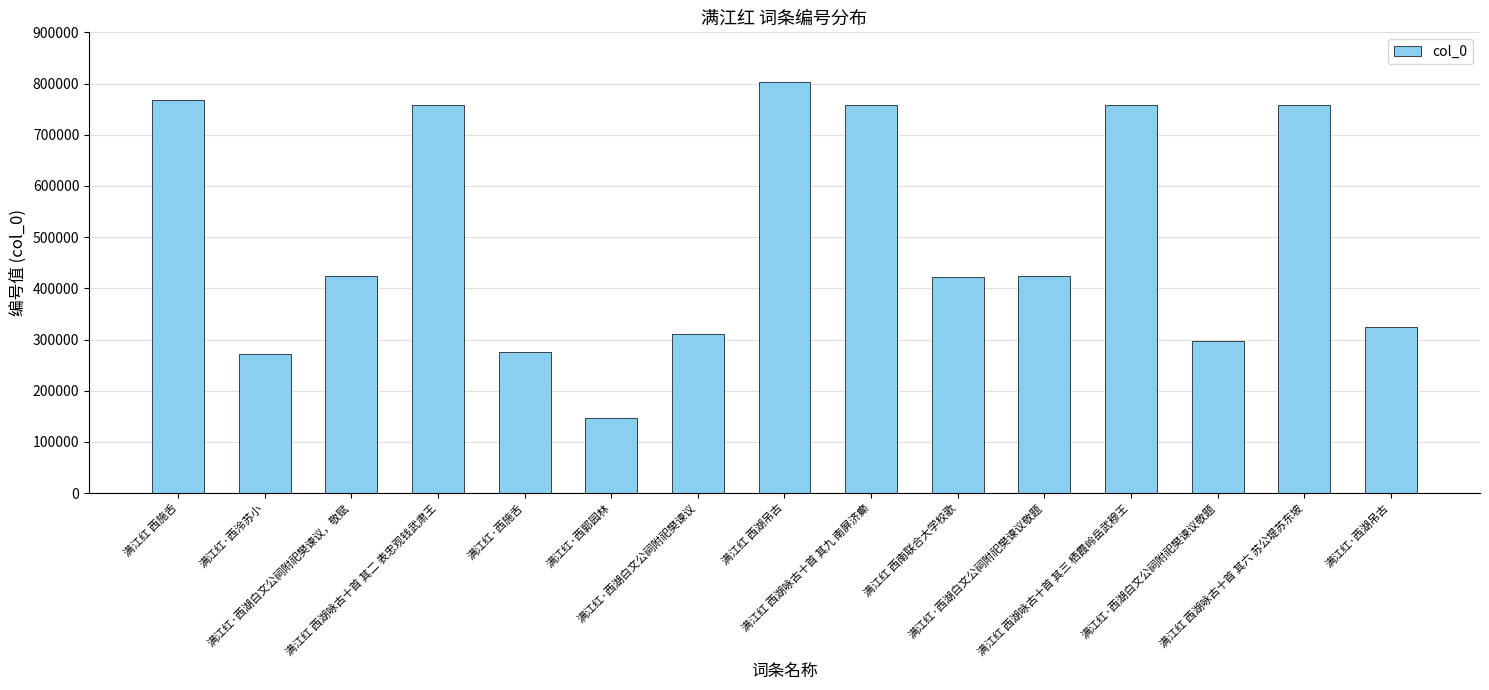

At which category does the chart reach its peak across all series?

满江红 西湖吊古